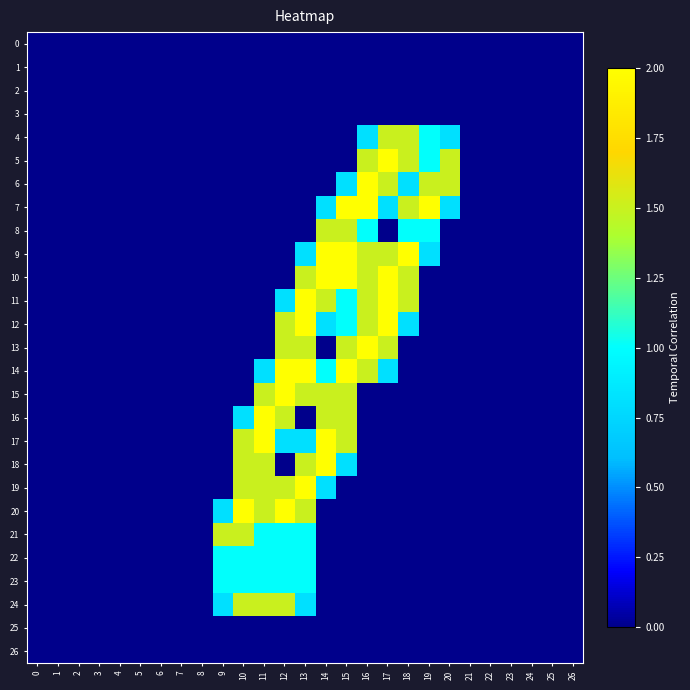

At 15, list the series in order from smallest to largest.

0, 1, 2, 3, 4, 5, 19, 20, 21, 22, 23, 24, 25, 26, 6, 18, 11, 12, 8, 13, 15, 16, 17, 7, 9, 10, 14